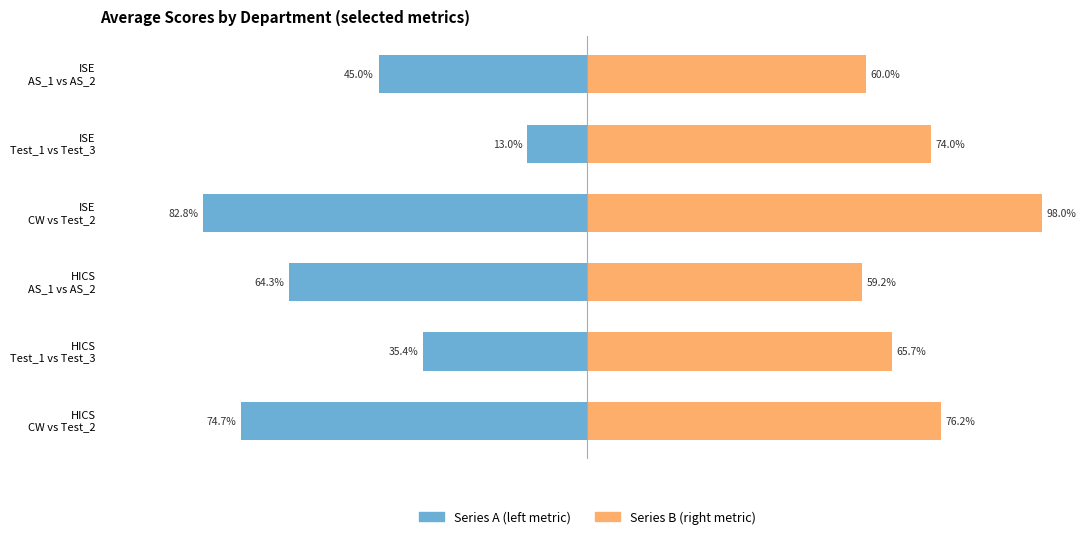

How many bars are there in each group?

2